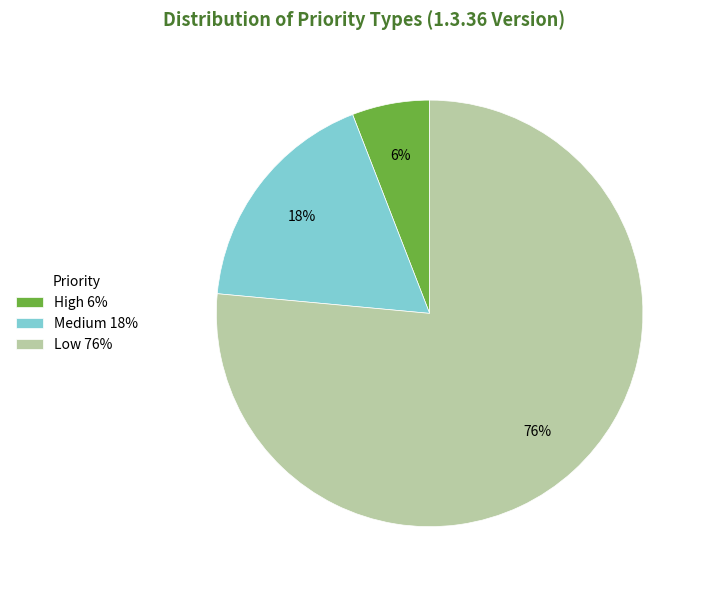

True or false: Medium accounts for 4% of the total.

False